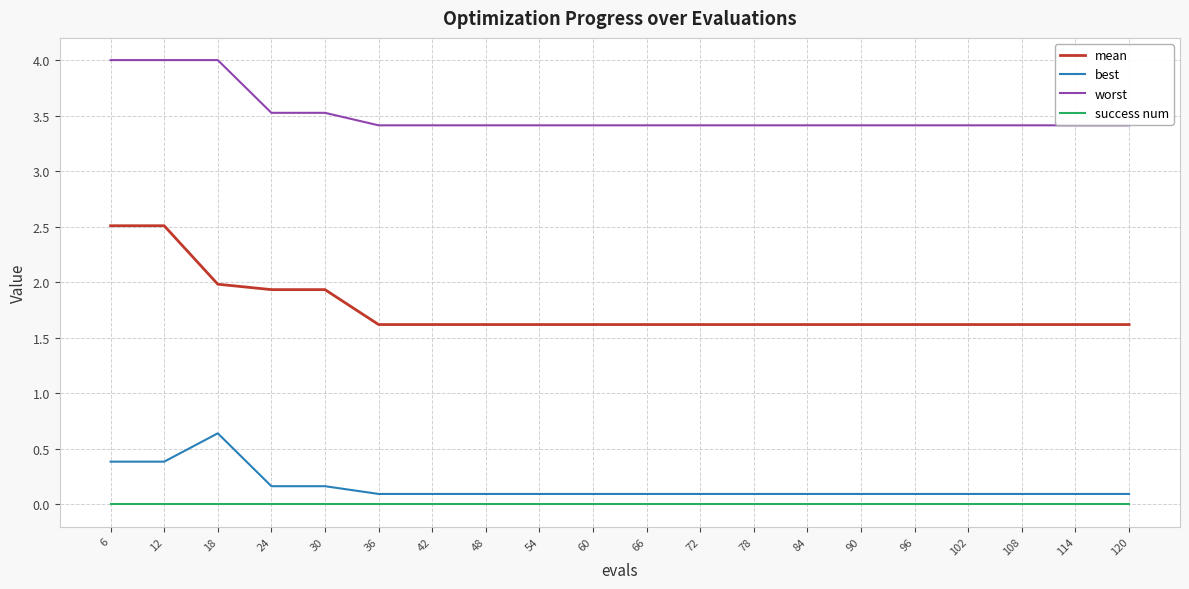

Reading right to left, what are all the values shown in this chart?

mean: 120=1.6	114=1.6	108=1.6	102=1.6	96=1.6	90=1.6	84=1.6	78=1.6	72=1.6	66=1.6	60=1.6	54=1.6	48=1.6	42=1.6	36=1.6	30=1.9	24=1.9	18=2.0	12=2.5	6=2.5
best: 120=0.1	114=0.1	108=0.1	102=0.1	96=0.1	90=0.1	84=0.1	78=0.1	72=0.1	66=0.1	60=0.1	54=0.1	48=0.1	42=0.1	36=0.1	30=0.2	24=0.2	18=0.6	12=0.4	6=0.4
worst: 120=3.4	114=3.4	108=3.4	102=3.4	96=3.4	90=3.4	84=3.4	78=3.4	72=3.4	66=3.4	60=3.4	54=3.4	48=3.4	42=3.4	36=3.4	30=3.5	24=3.5	18=4.0	12=4.0	6=4.0
success num: 120=0.0	114=0.0	108=0.0	102=0.0	96=0.0	90=0.0	84=0.0	78=0.0	72=0.0	66=0.0	60=0.0	54=0.0	48=0.0	42=0.0	36=0.0	30=0.0	24=0.0	18=0.0	12=0.0	6=0.0